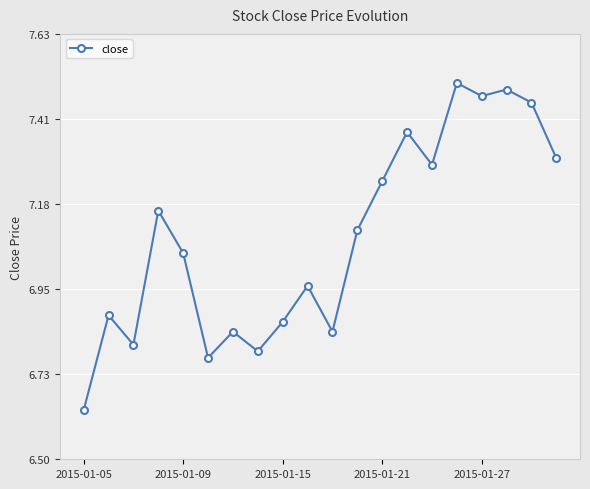

True or false: there are more than 1 points higher than both neighbors.

True